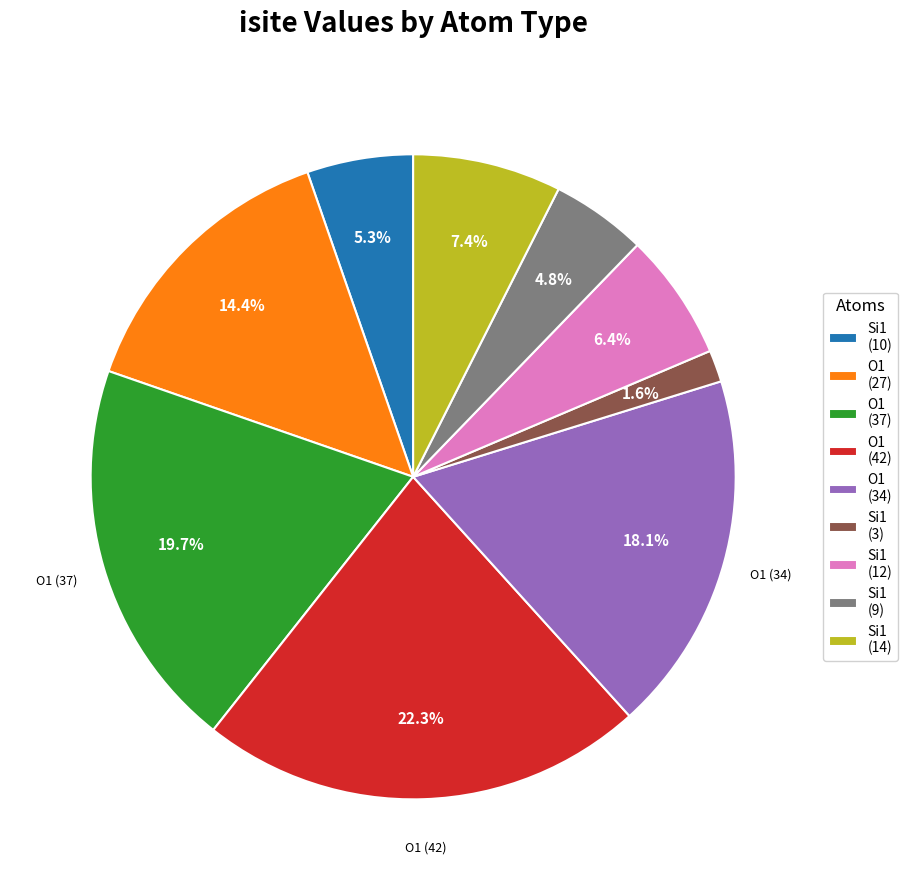

Is there a majority slice in this chart?

No